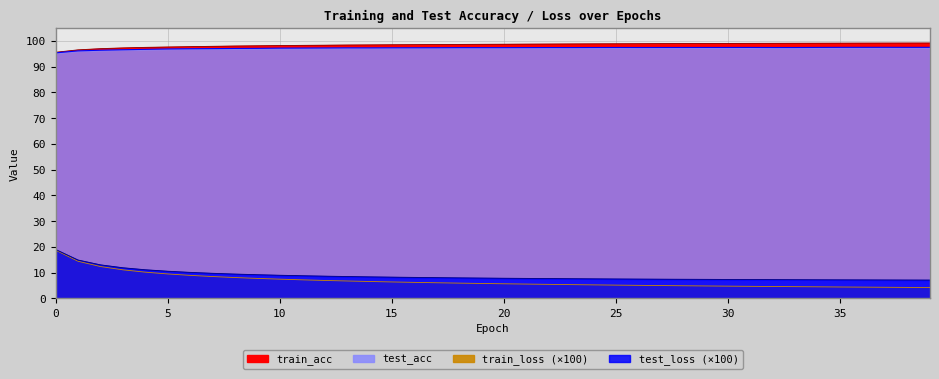

At 12, list the series in order from smallest to largest.

train_loss_scaled, test_loss_scaled, test_acc, train_acc